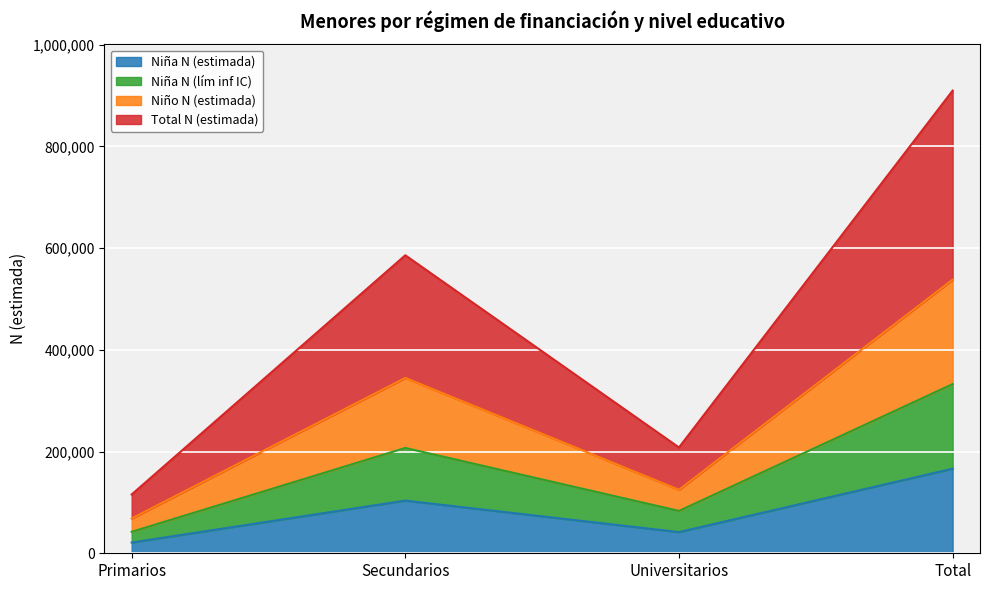

Between Secundarios and Universitarios, which is larger?

Secundarios